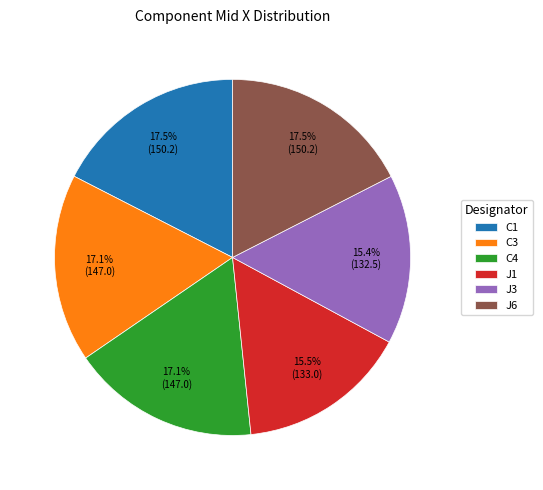

What is the ratio of the value at J3 to the value at J6?

0.9